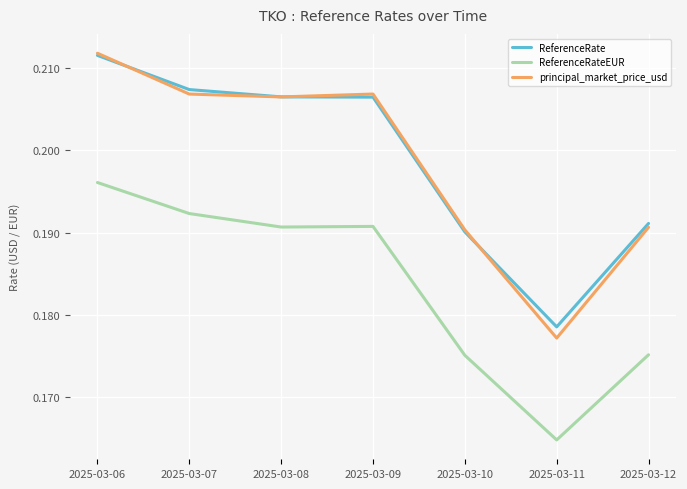

The ReferenceRate series shows 0.1 at 2025-03-10. True or false?

False